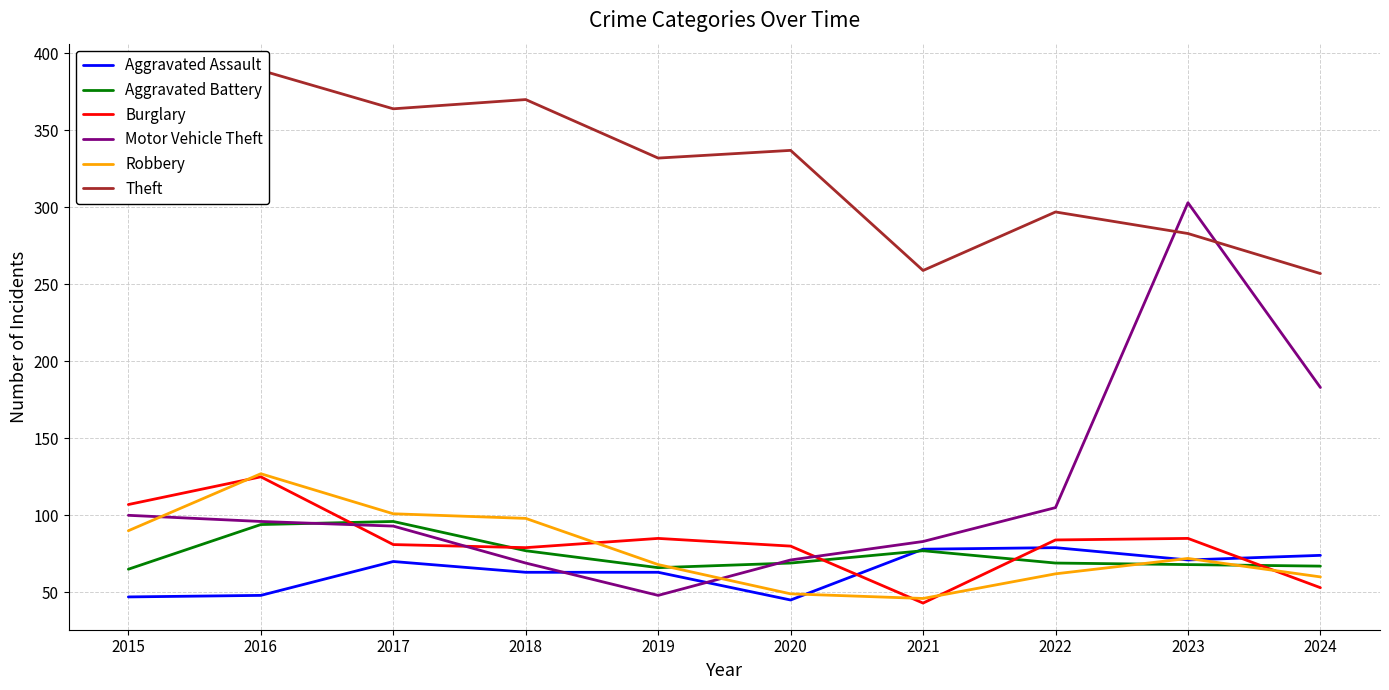

After their last crossing, which series has the higher values: Robbery or Aggravated Assault?

Aggravated Assault